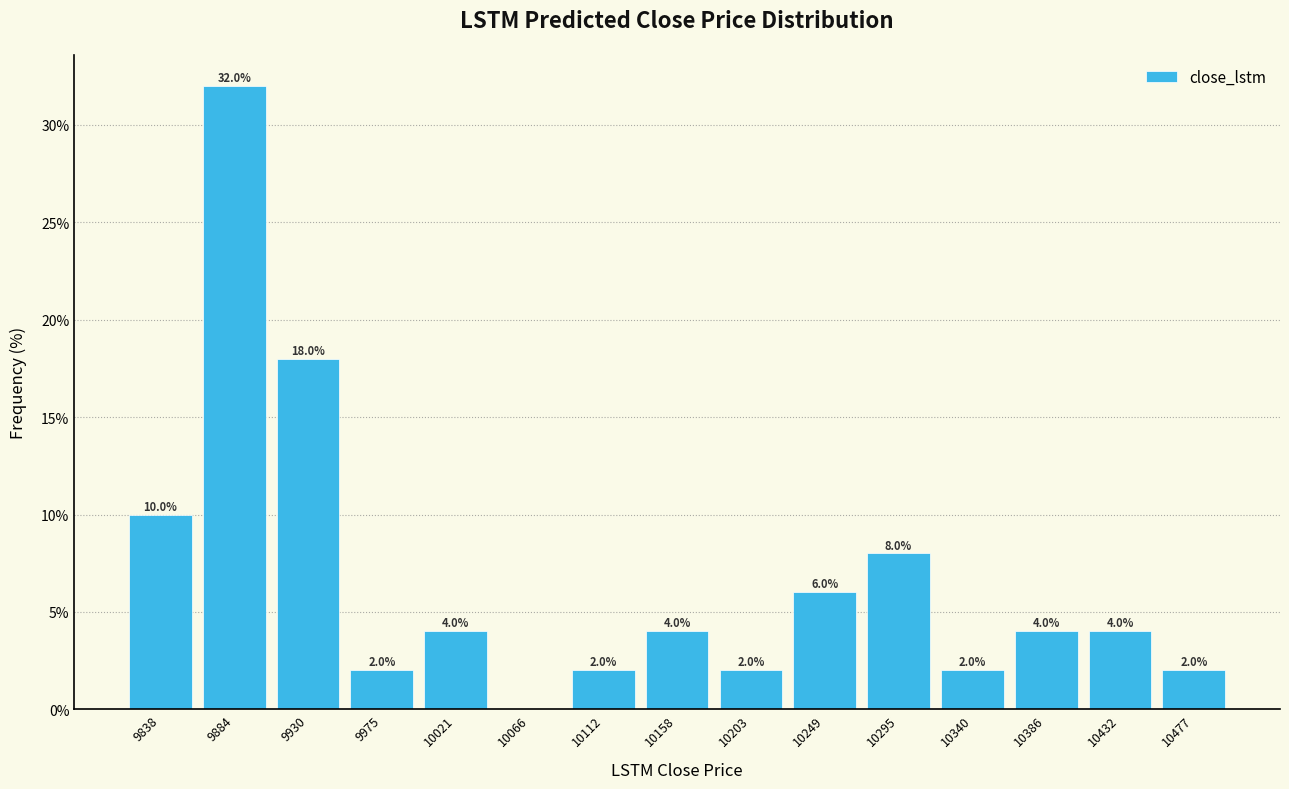

Which range on the x-axis has the tallest bar?

9860 to 9905